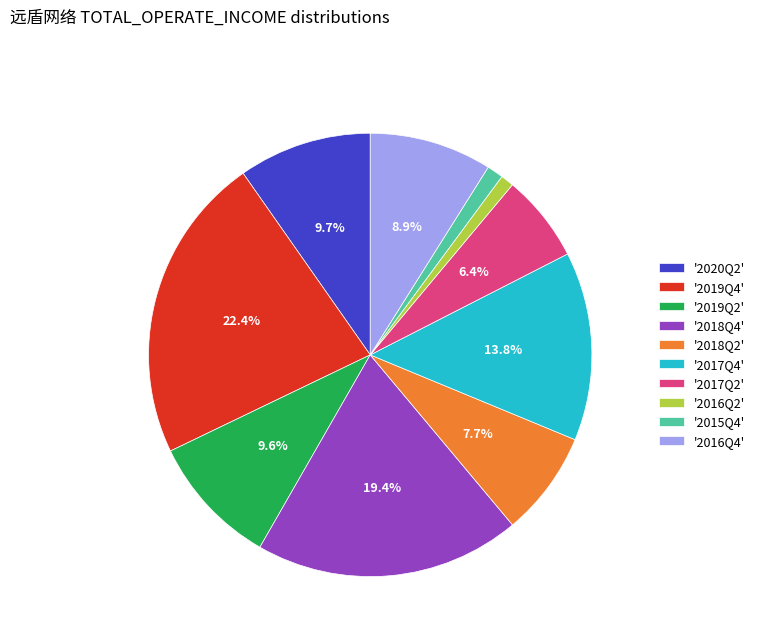

How many segments does this pie chart have?

10